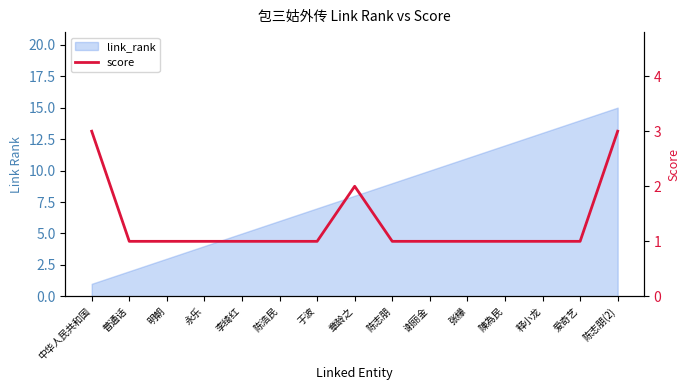

The chart shows a value of 3 at 陈志朋(2). True or false?

True